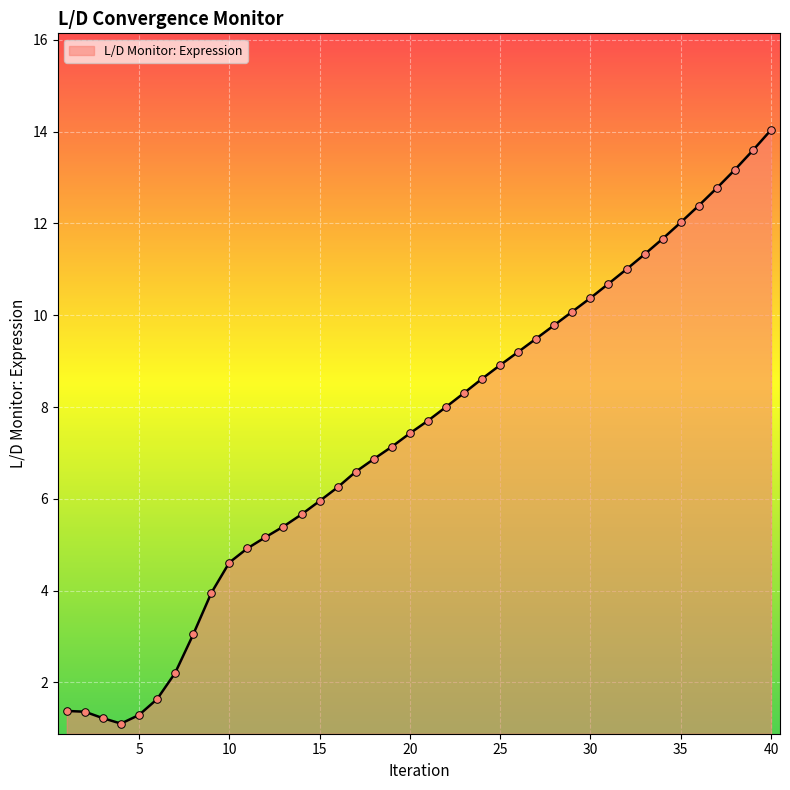

What is the difference between the maximum and minimum values?

12.9